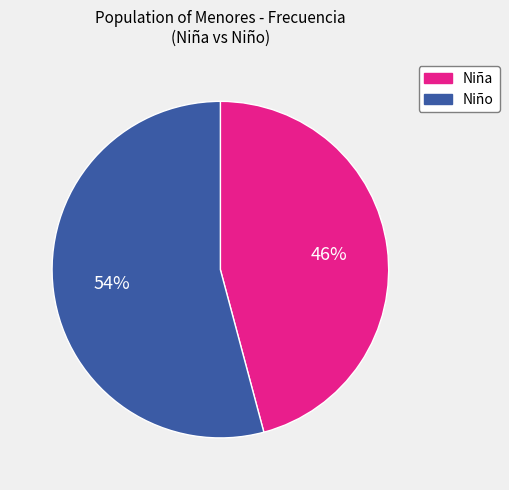

Is there a majority slice in this chart?

Yes